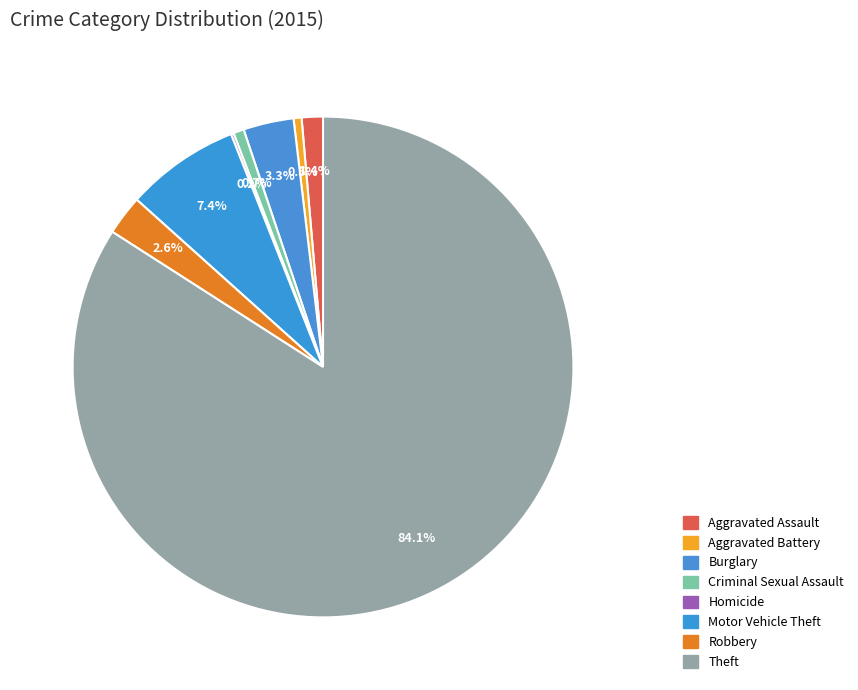

What percentage do Homicide and Theft together represent?

84.2%